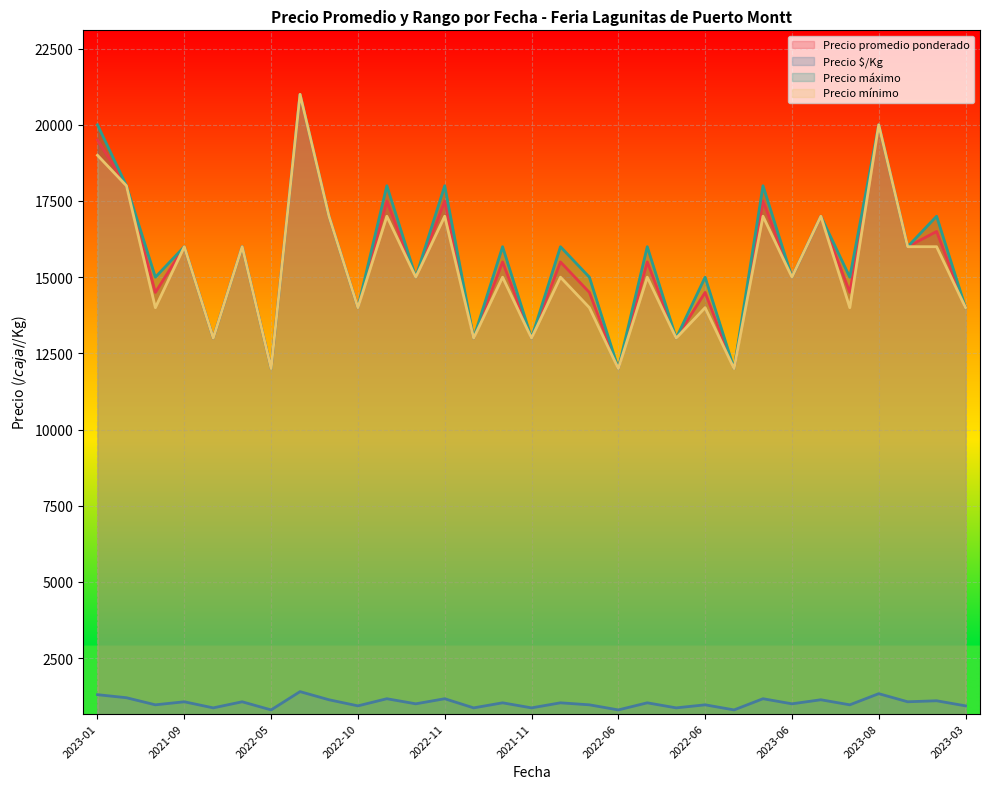

At how many categories does at least one series exceed 11489?

31